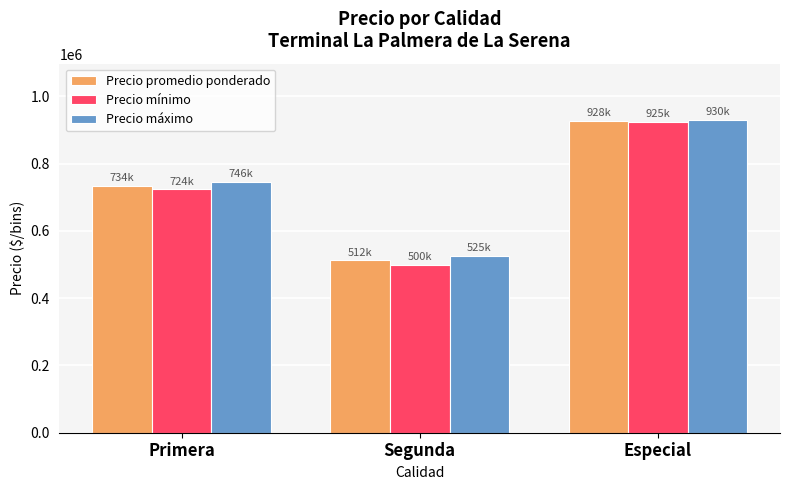

Is the value of Precio promedio ponderado at Primera greater than the value of Precio mínimo at Primera?

Yes